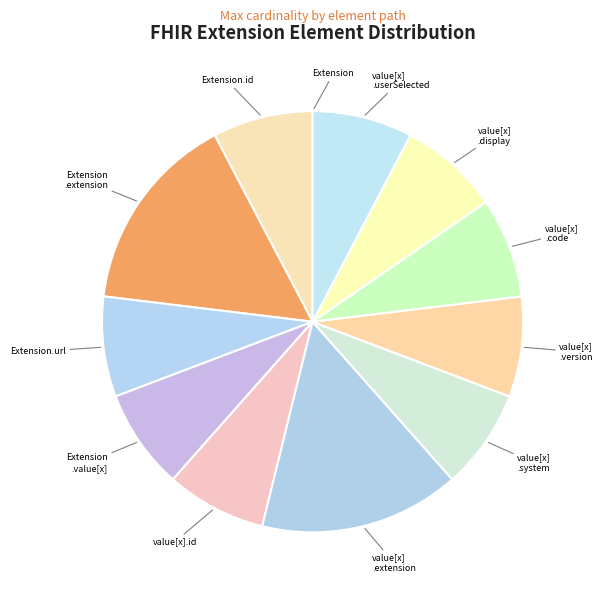

True or false: value[x] .display accounts for 18% of the total.

False